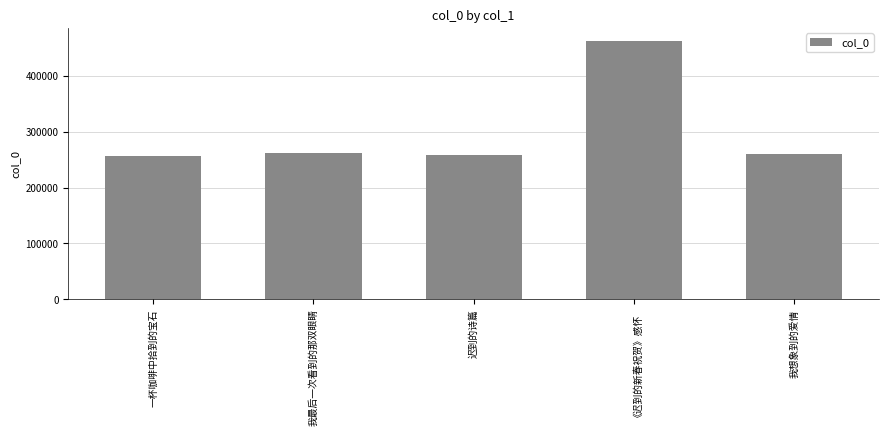

What is the sum of all values?

1500555